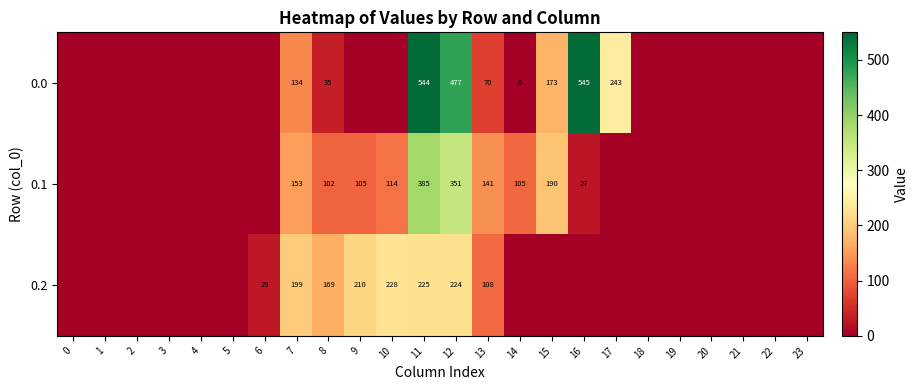

Between 1 and 18, which is larger?

1